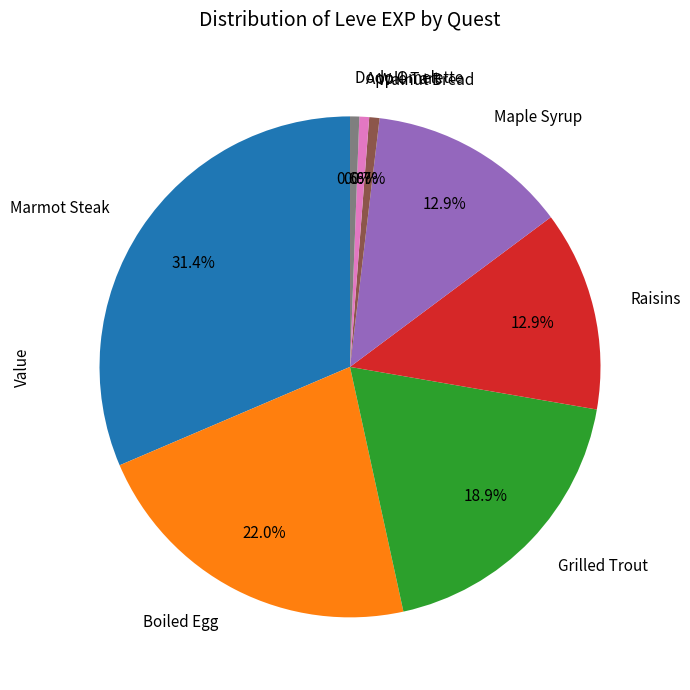

What is the largest slice in the pie chart?

Marmot Steak